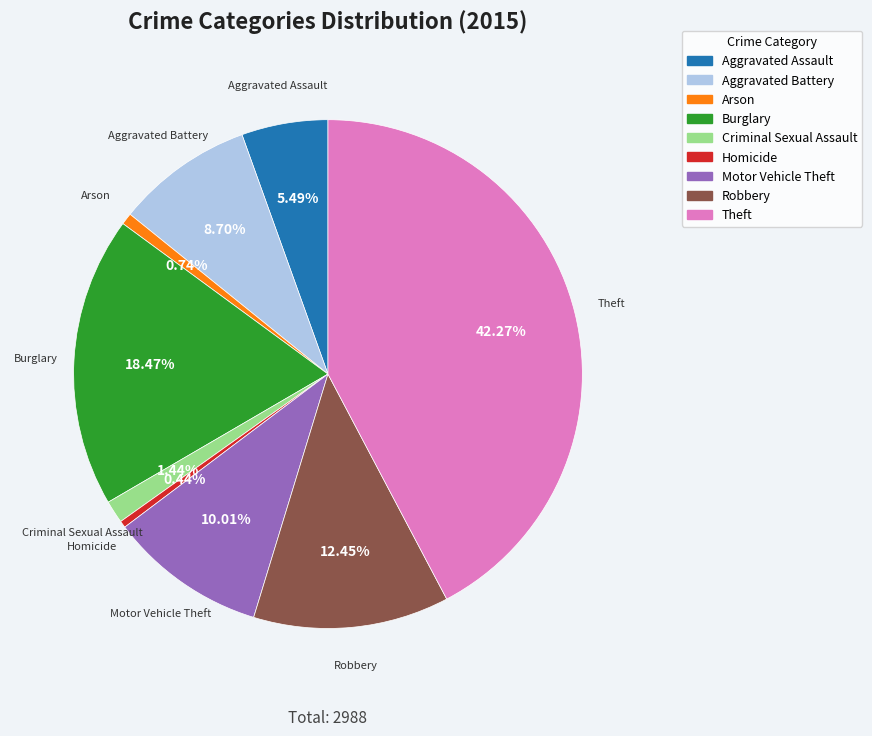

Count the number of slices in the pie.

9